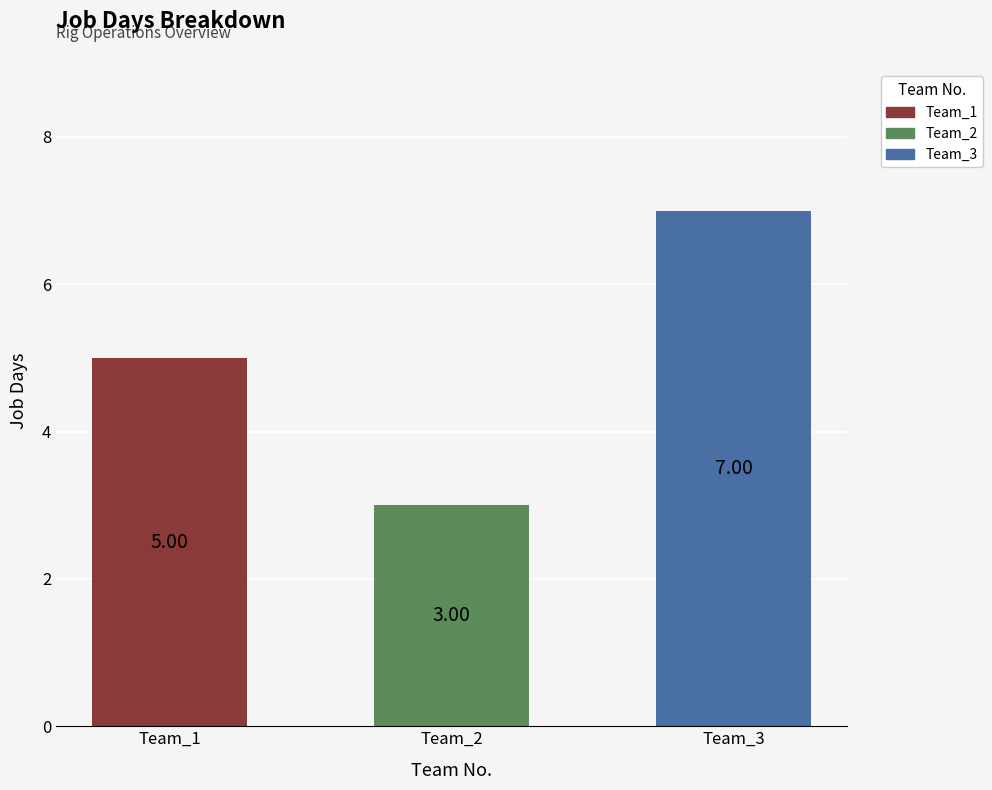

How many values are below 5?

1